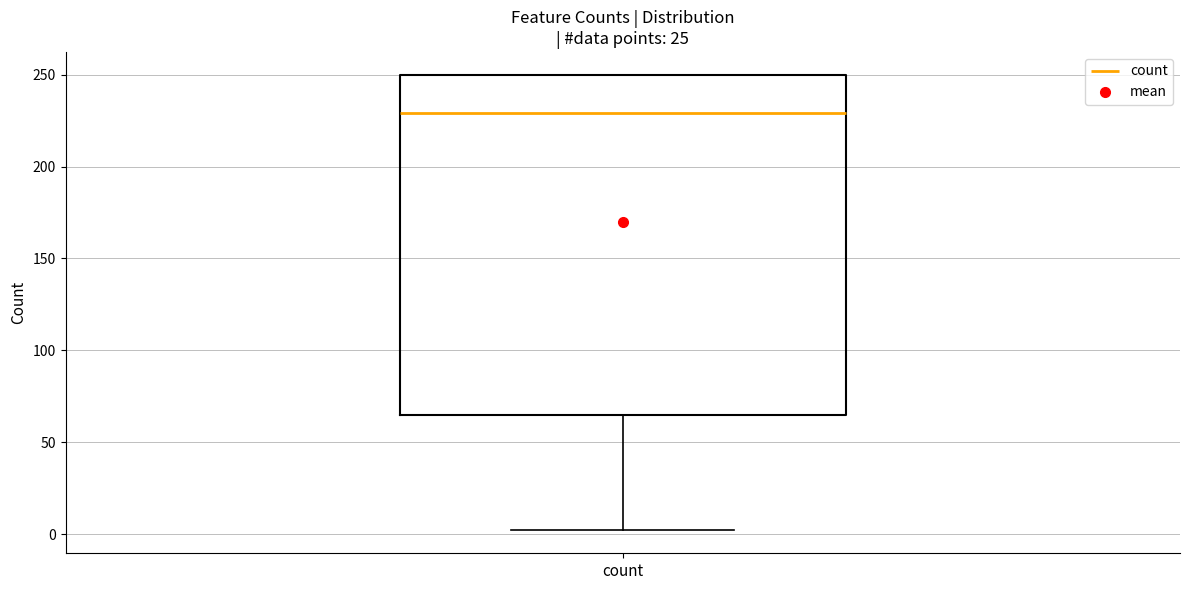

Read this box plot against the y-axis: the position of the median line, the range covered by the box, and the ends of both whiskers. The values are not printed on the chart, so give them approximately, as read against the axis.

median 230, box 65 to 250, whiskers 0 to 250